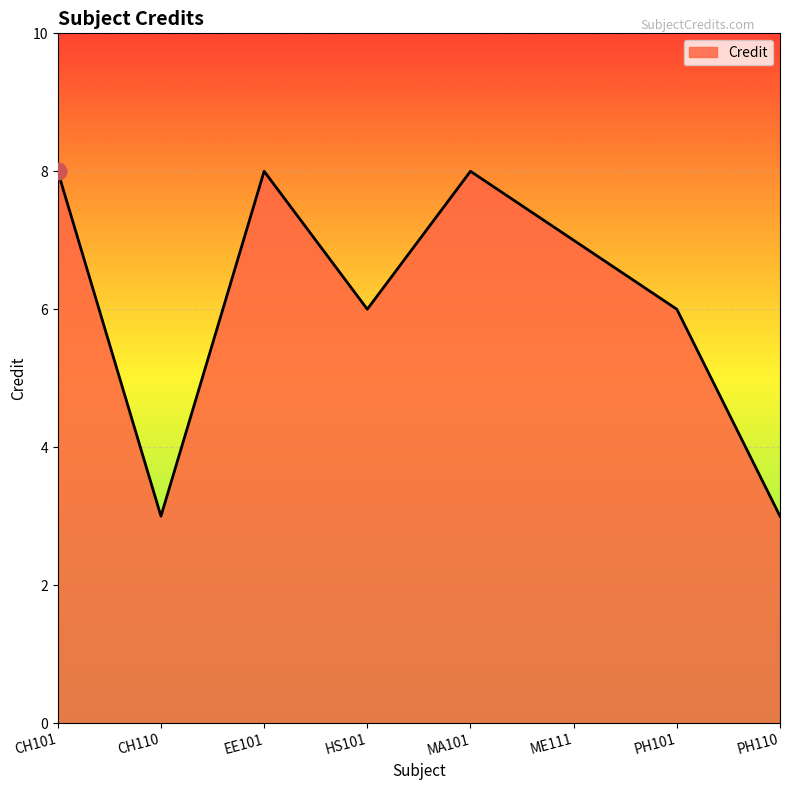

How many interior local valleys (lower than both neighbors) does the data have?

2